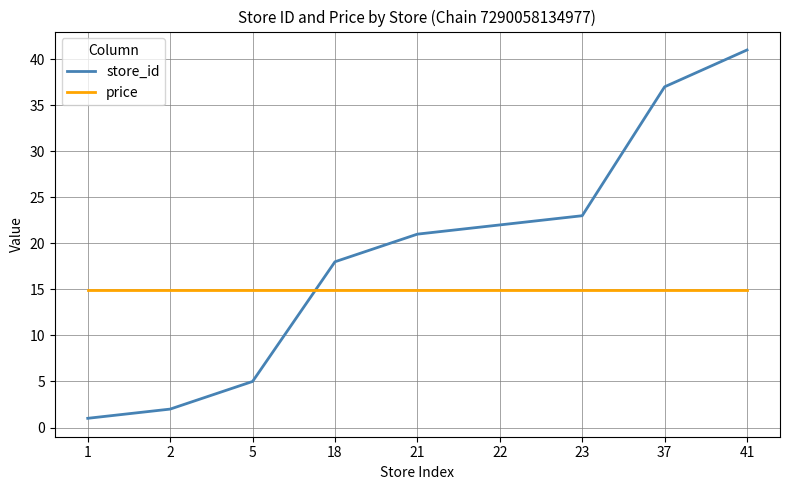

List the series in order of their peak value, highest first.

store_id, price